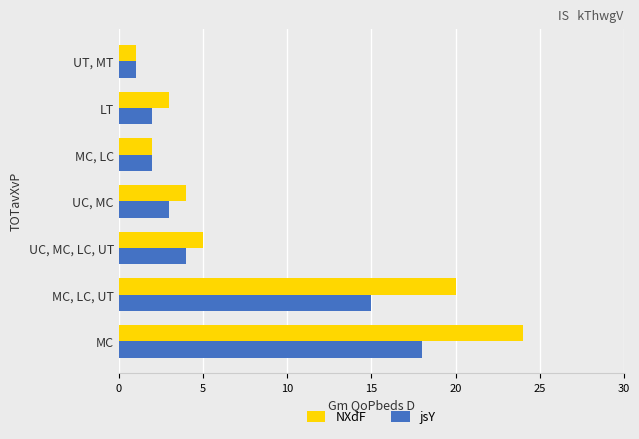

What is the sum of all NXdF values?

59